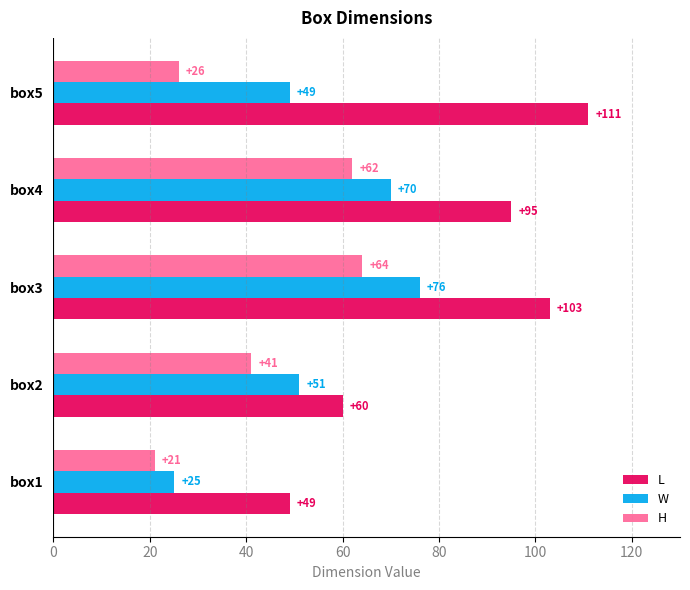

What is the sum of the H values at box1 and box2?

62